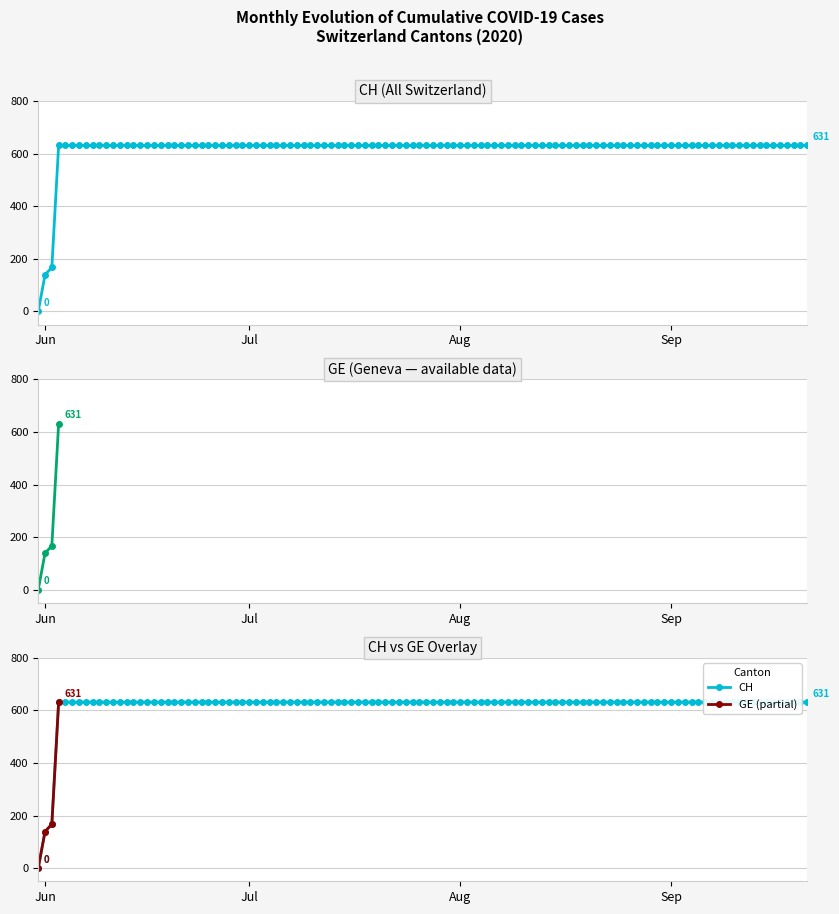

What is the greatest value displayed?

631